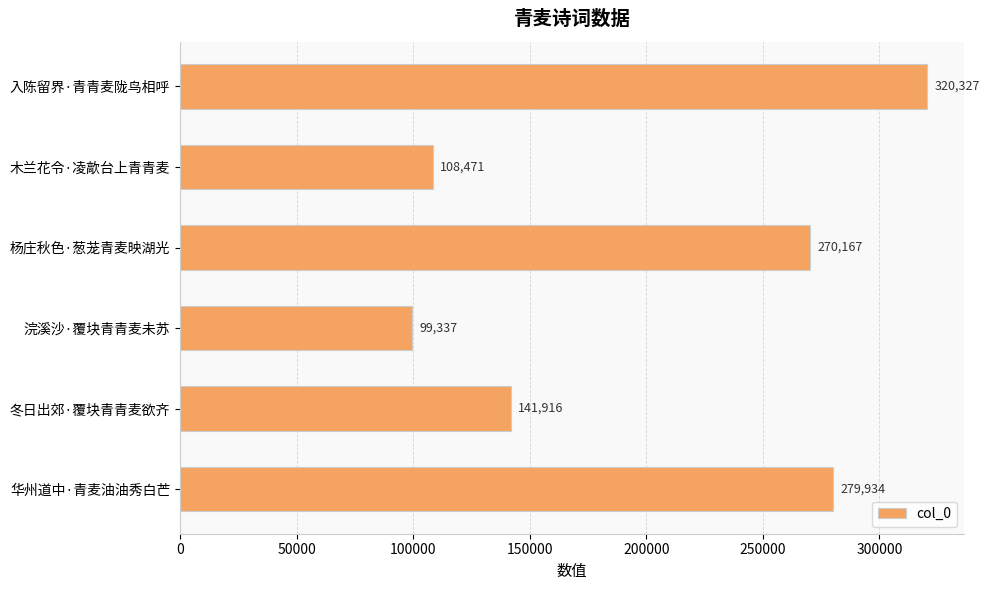

Does the chart contain stacked bars?

No